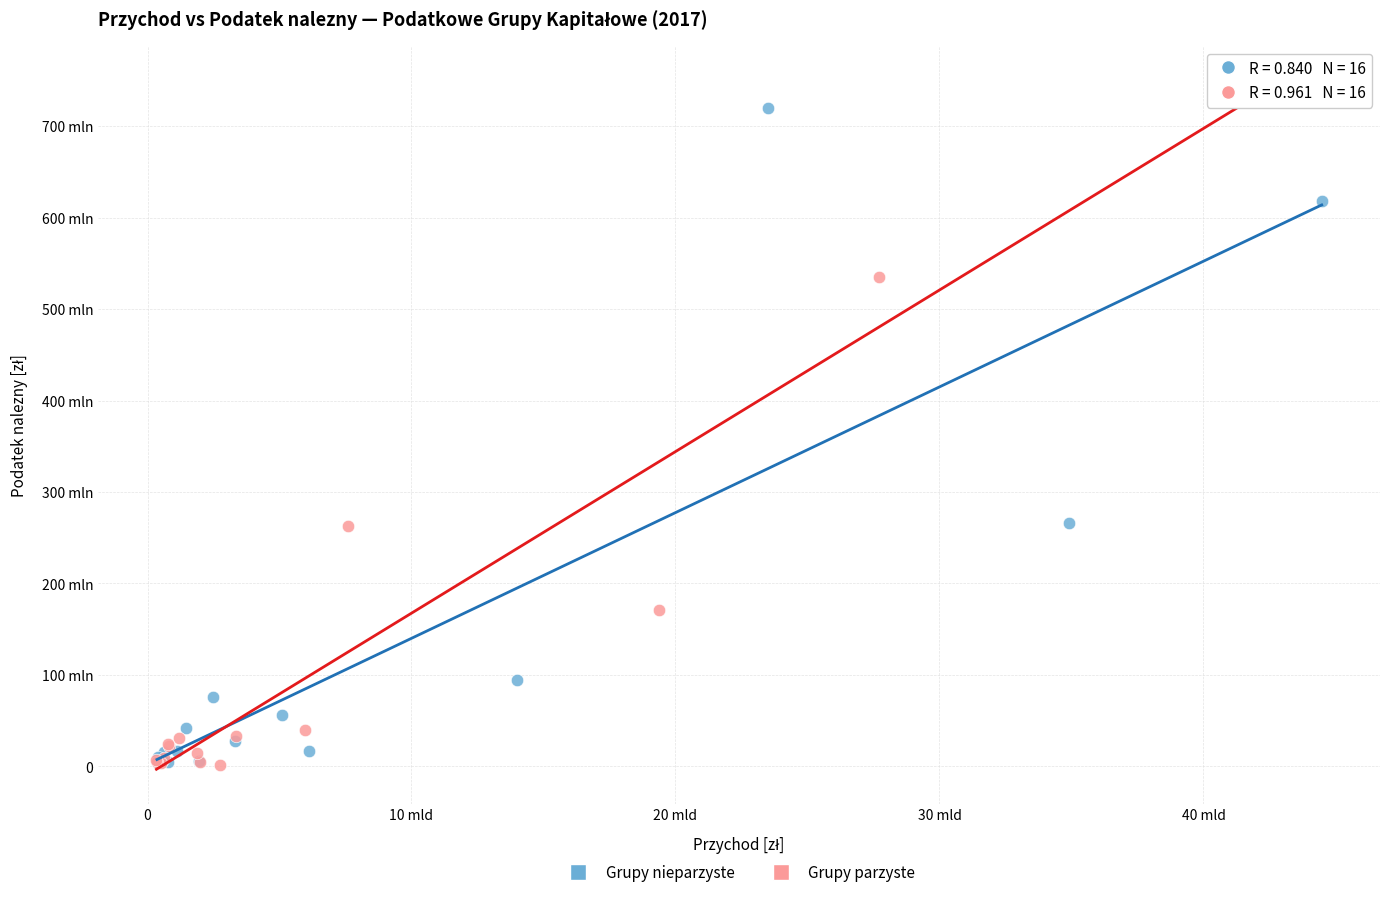

What are all the series names shown in the legend?

Grupy nieparzyste, Grupy parzyste